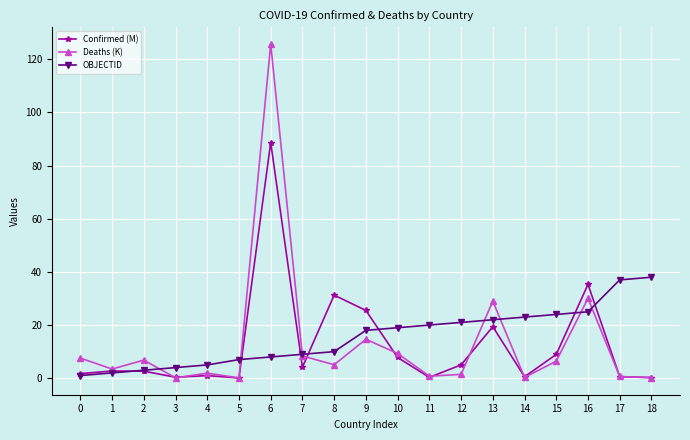

Count the number of data series in this chart.

3